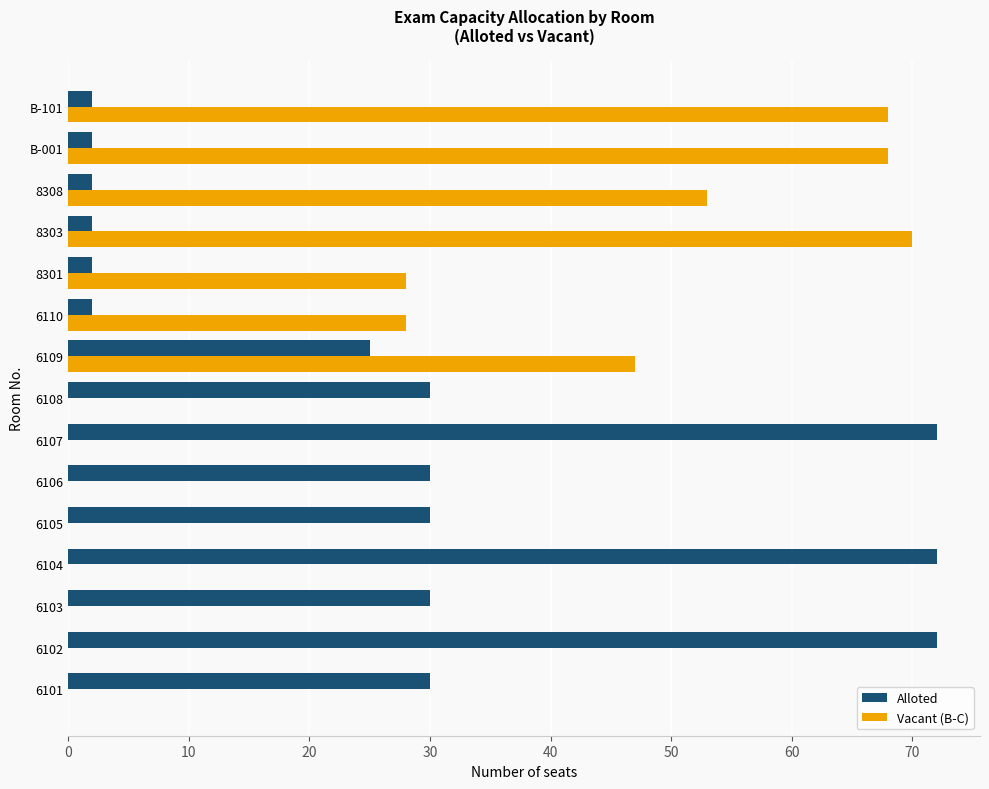

What is the sum of the Alloted values at 6103 and 6110?

32